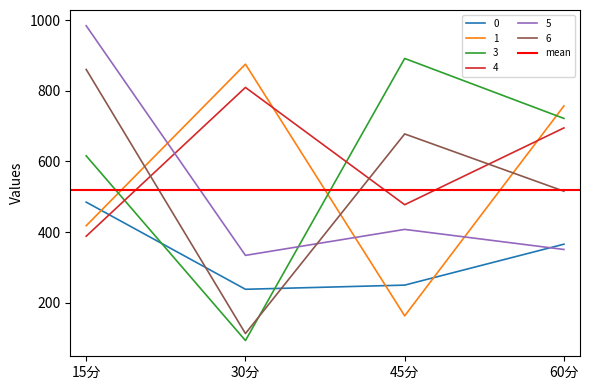

After their last crossing, which series has the higher values: 6 or 3?

3